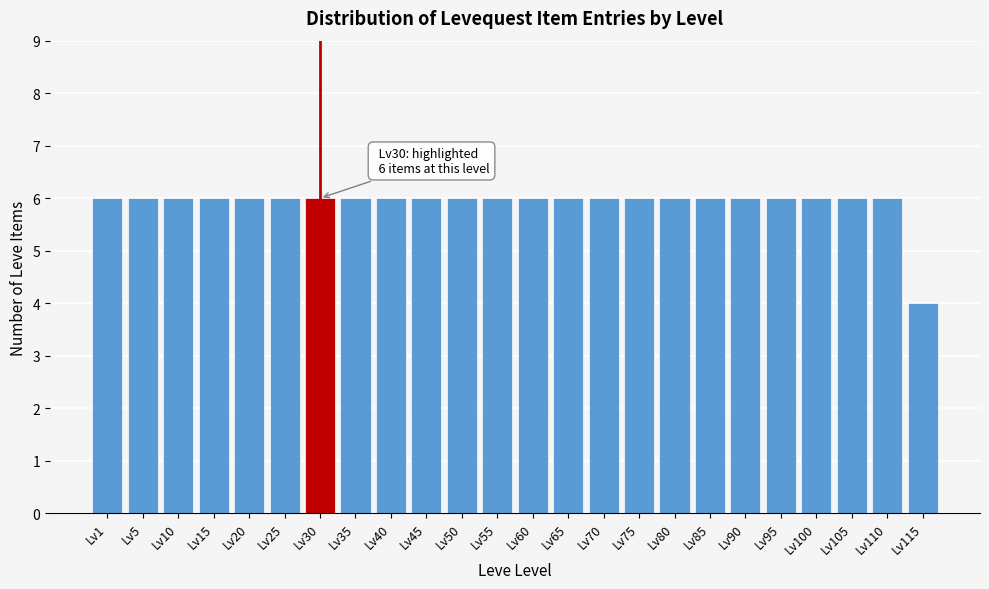

Reading right to left, transcribe all the data shown in this chart.

4	6	6	6	6	6	6	6	6	6	6	6	6	6	6	6	6	6	6	6	6	6	6	6